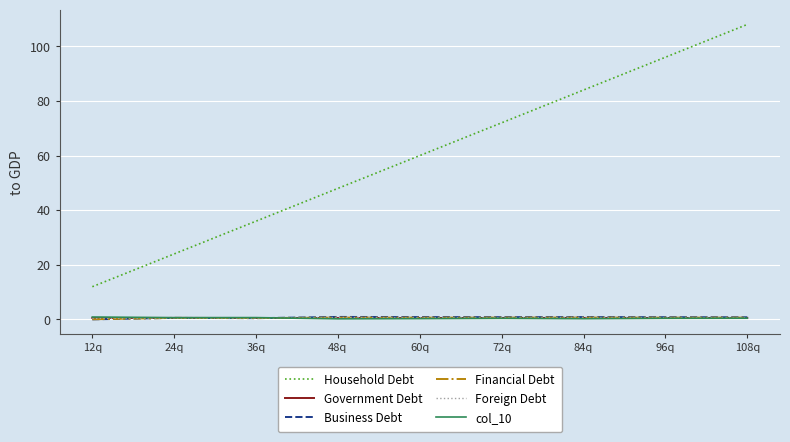

At which label is Household Debt closest to 60?

60q